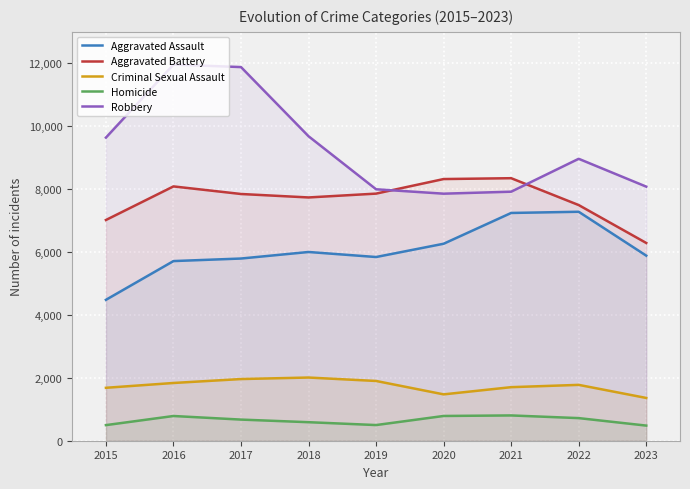

True or false: Criminal Sexual Assault and Robbery cross at least once.

False